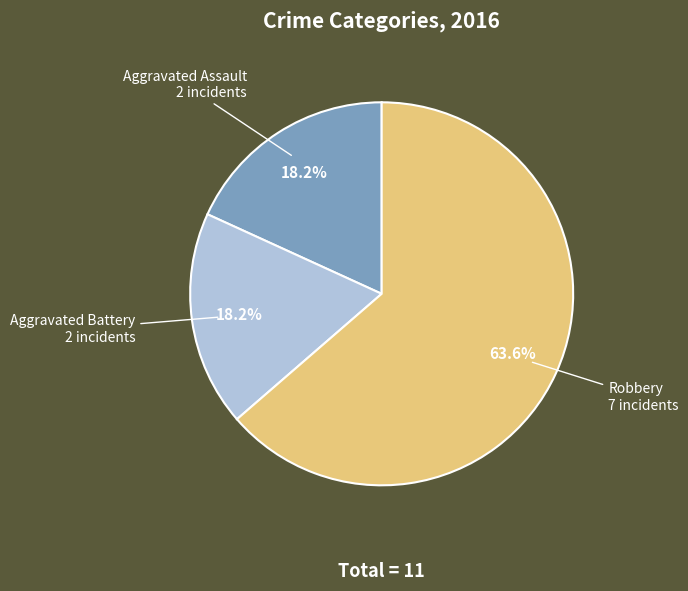

Does any single category account for the majority?

Yes